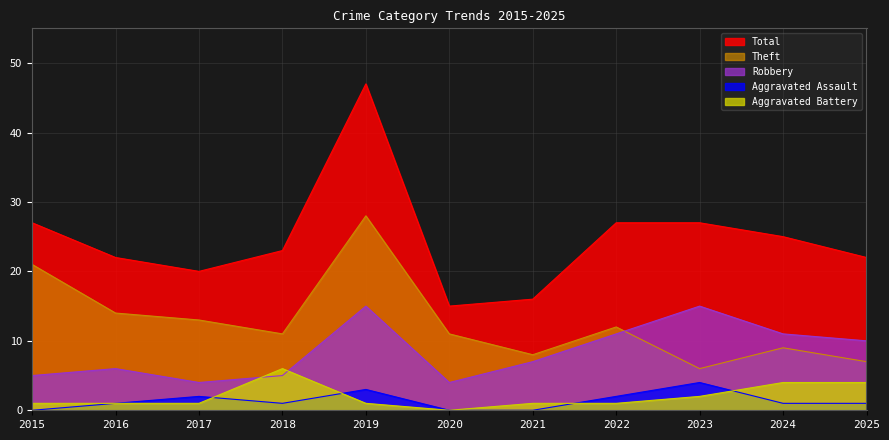

Does the chart display data point markers on the line(s)?

No